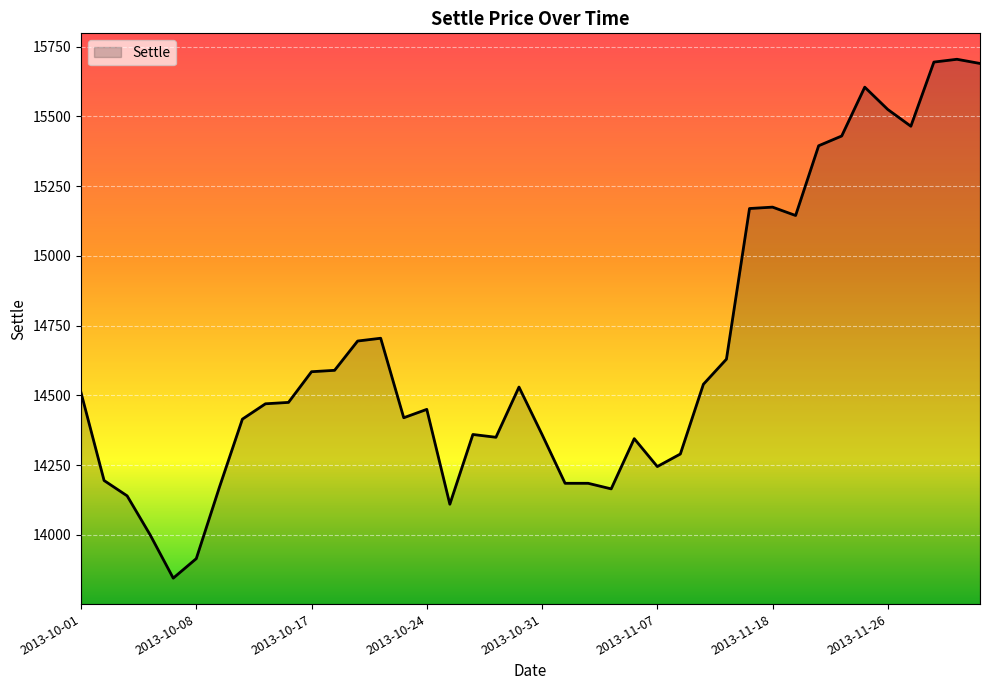

What is the greatest value displayed?

15705